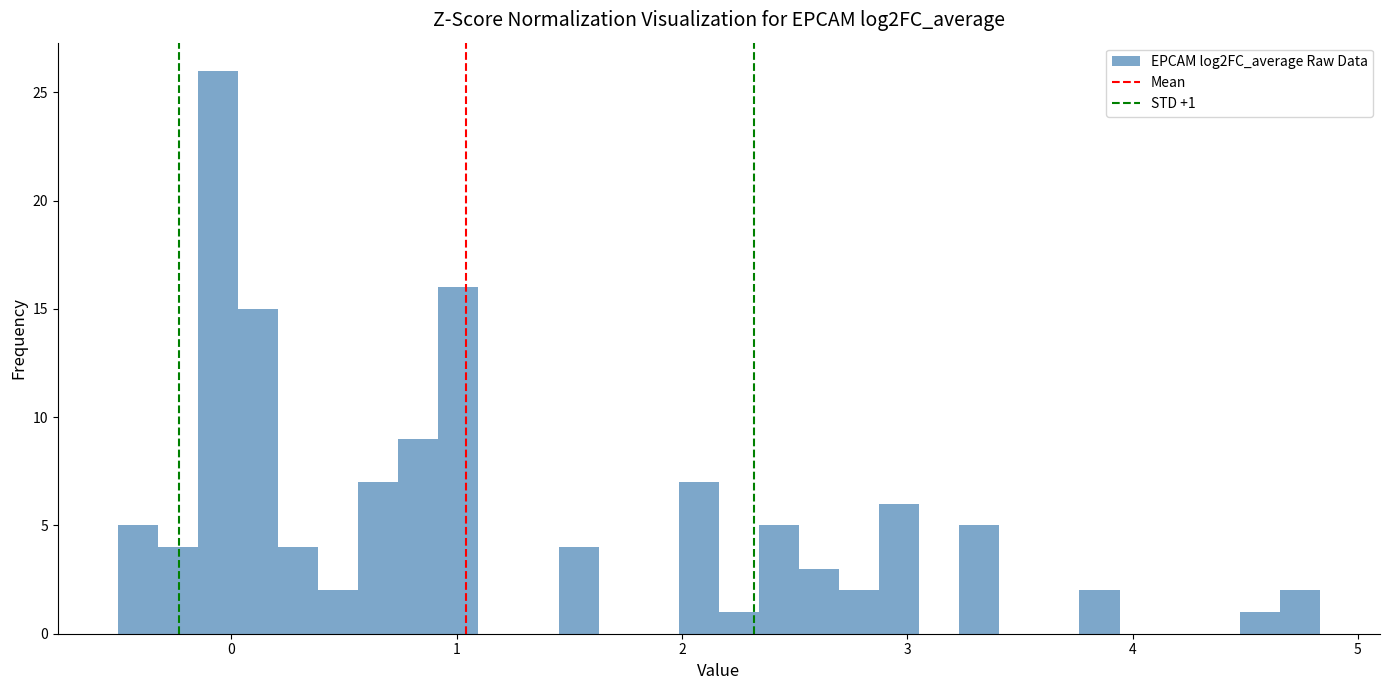

Read against the x-axis, roughly where is the centre of the tallest bar?

-0.1